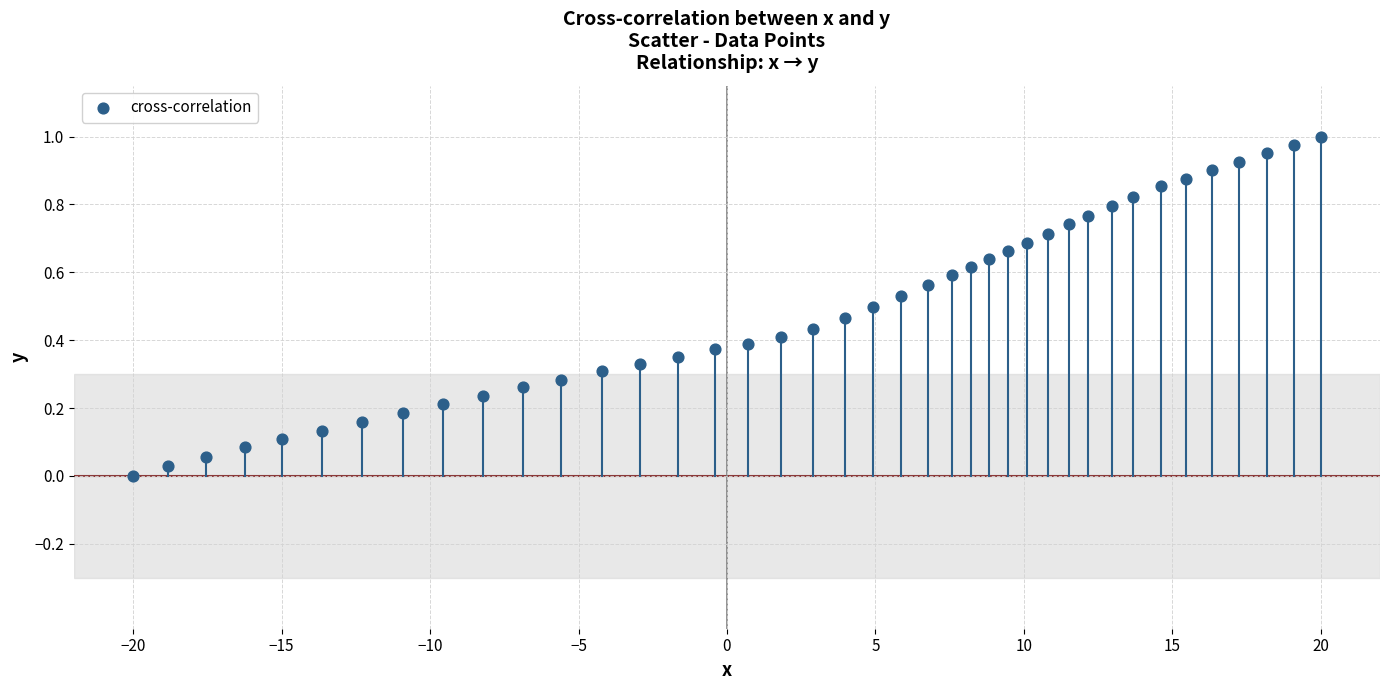

What is the range of X values (max minus min)?

40.0